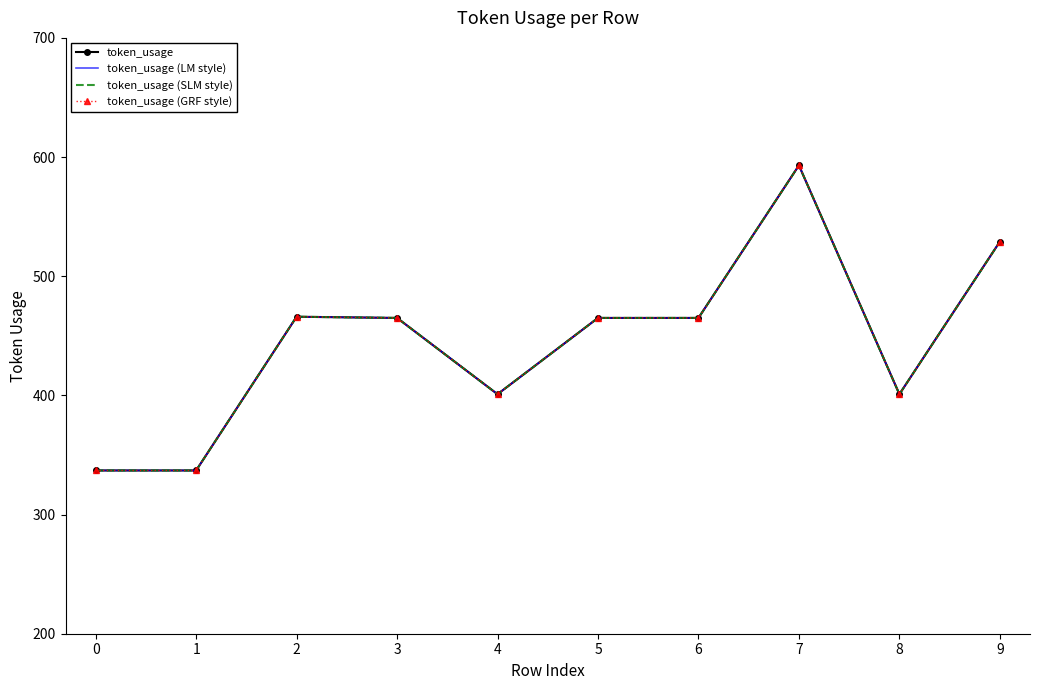

What is the sum of the token_usage values at 7 and 0?

930